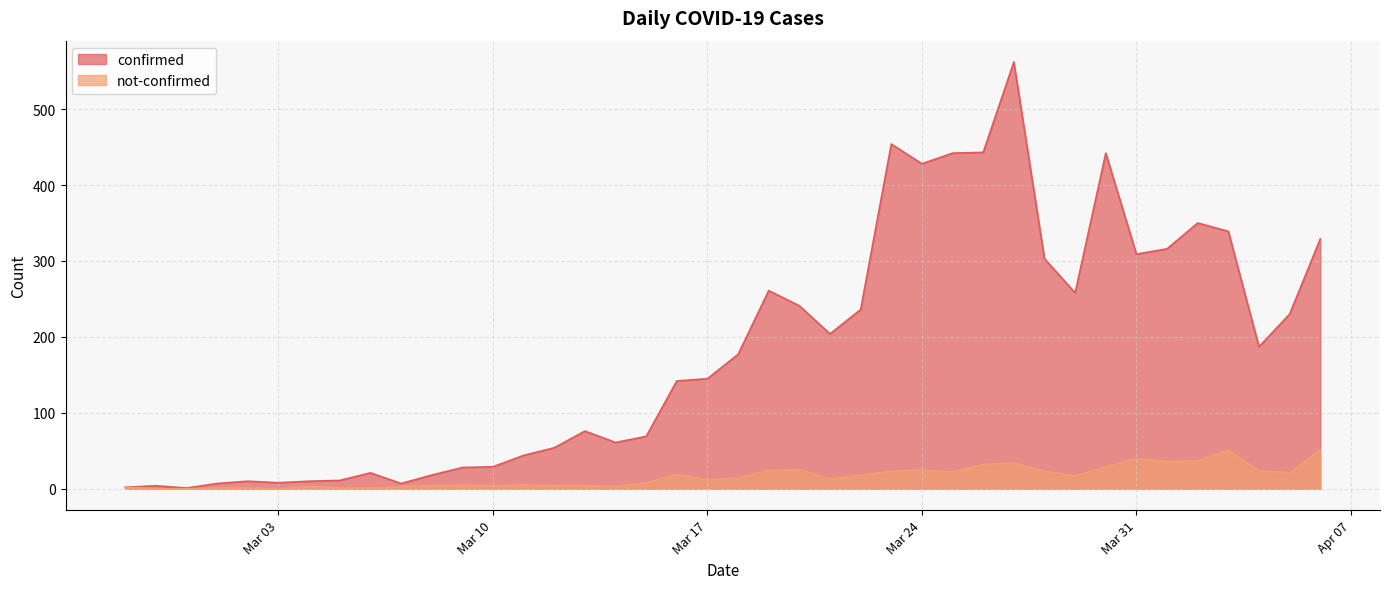

Which series has the largest total across all categories?

confirmed